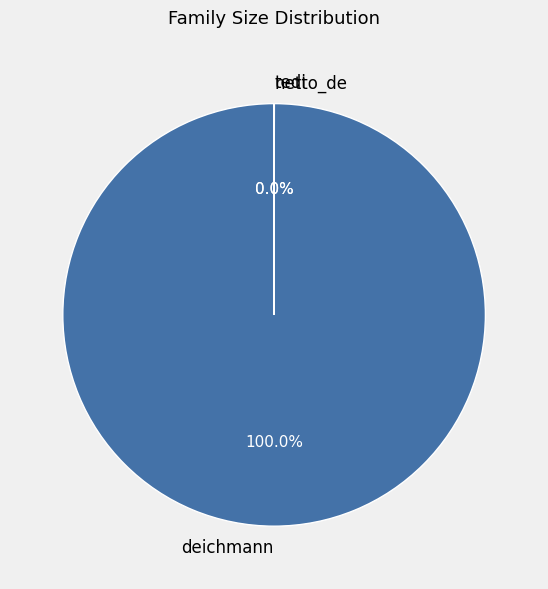

To the nearest percent, what is the difference between the largest and smallest slice percentages?

100%